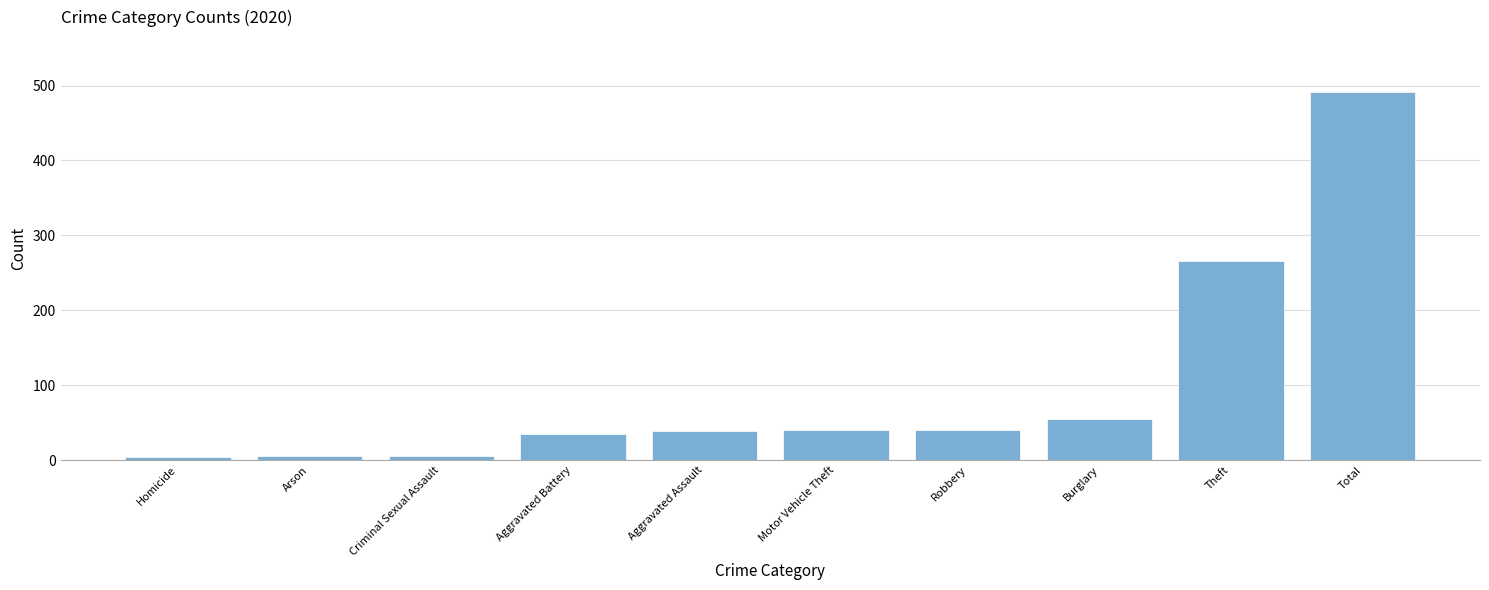

Between Theft and Robbery, which is larger?

Theft